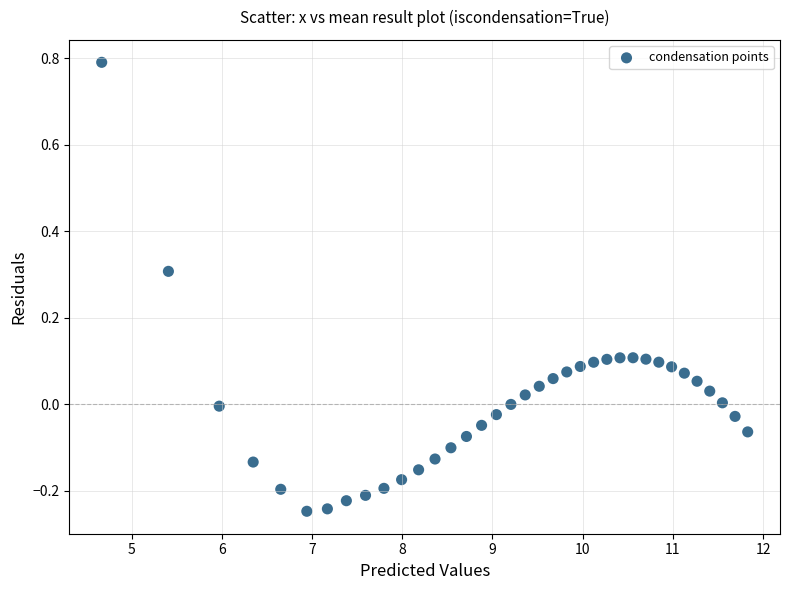

What is the range of Y values (max minus min)?

1.0